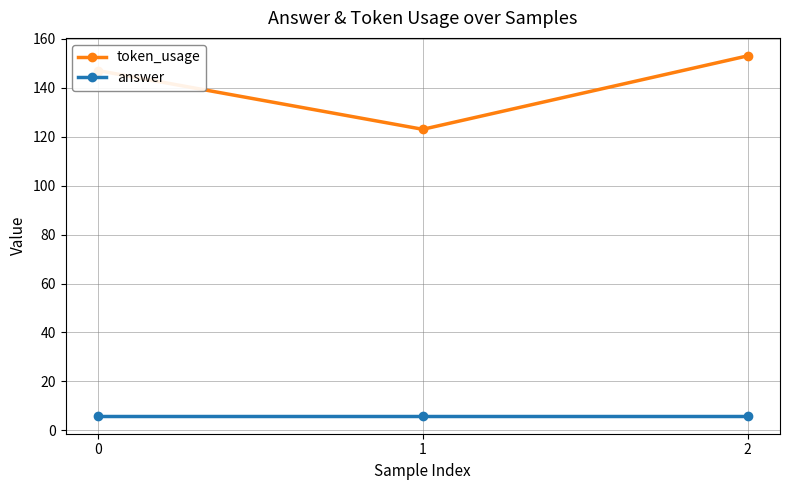

At 2, list the series in order from smallest to largest.

answer, token_usage